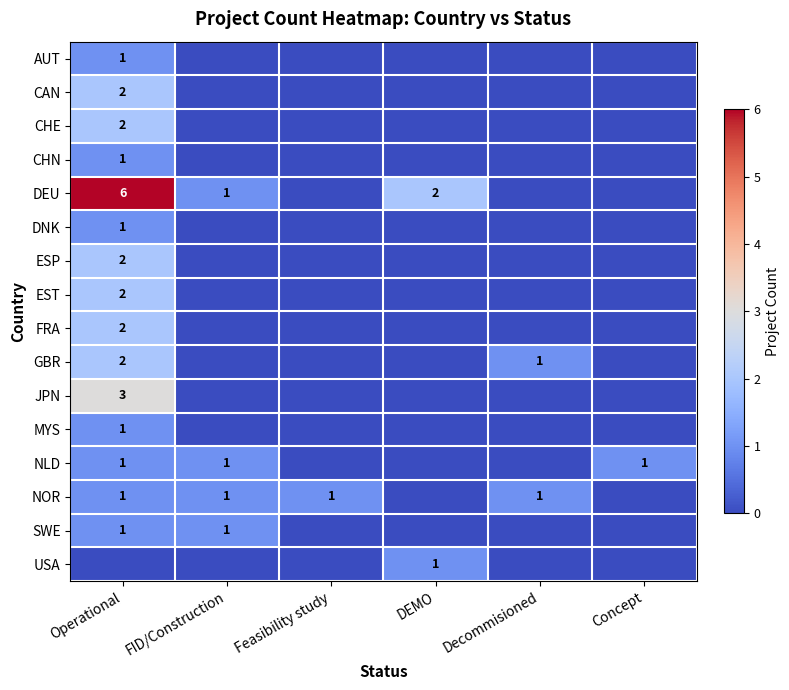

True or false: FRA has a value of 2 at Operational.

True